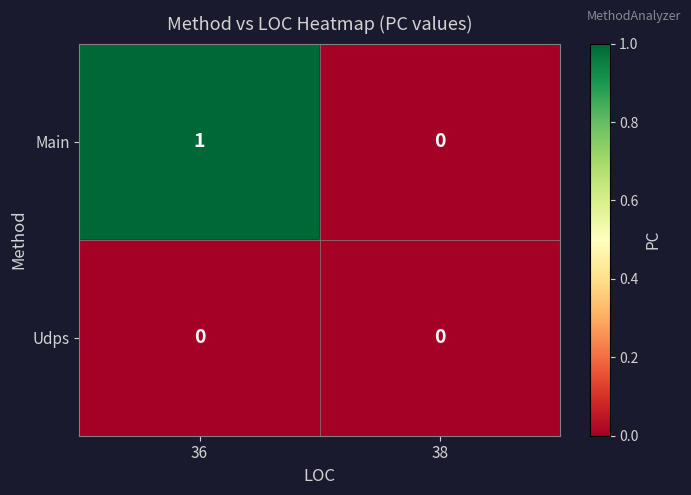

At 36, list the series in order from smallest to largest.

Udps, Main